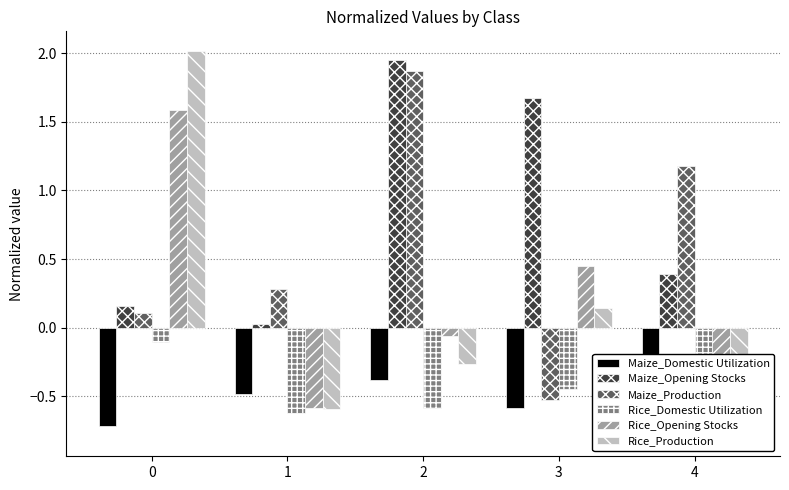

How many groups of bars are there?

5